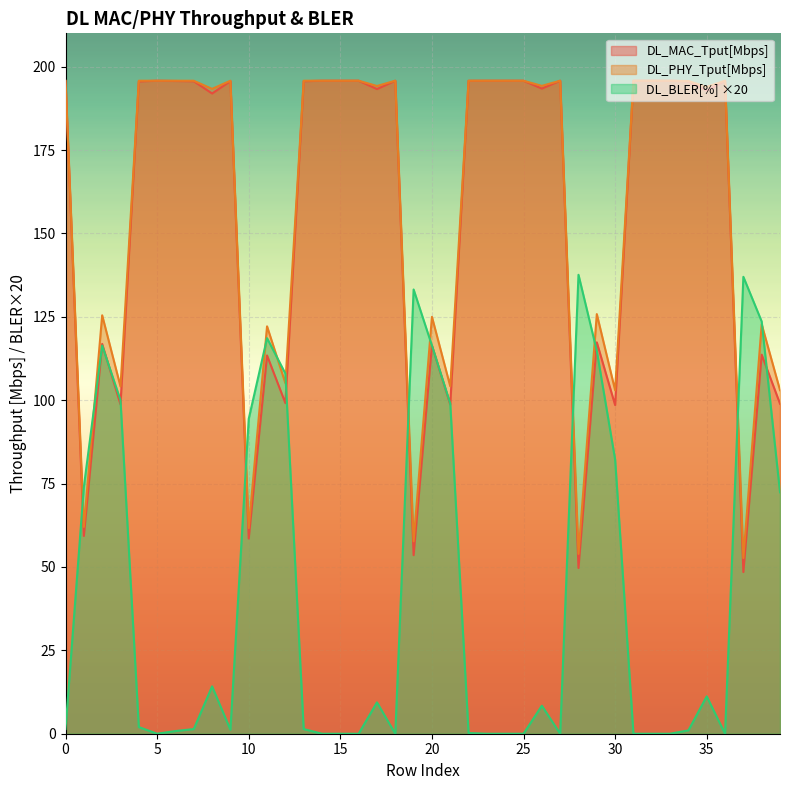

What is the difference between the highest and lowest values at 17?

184.8